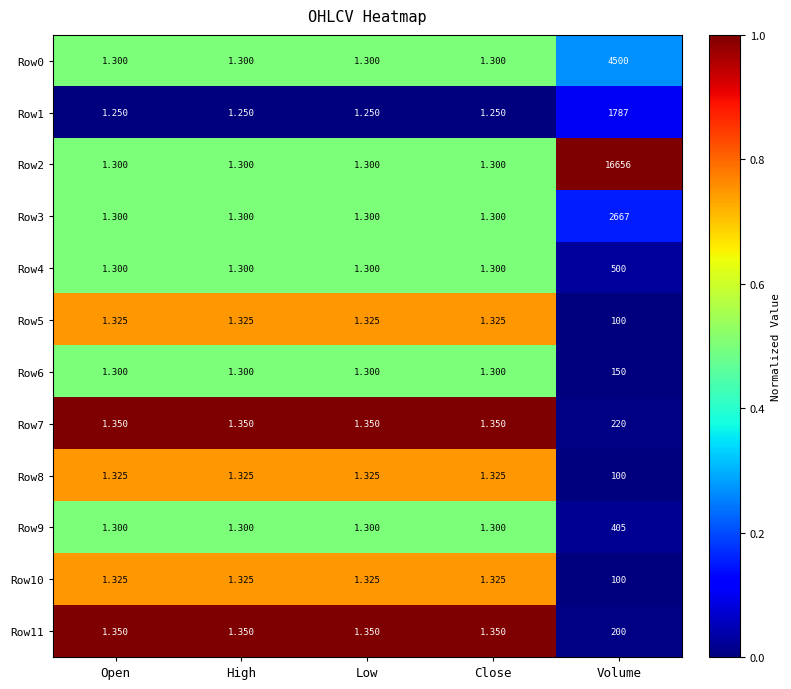

Is the value of Row10 at Open greater than the value of Row0 at Low?

Yes